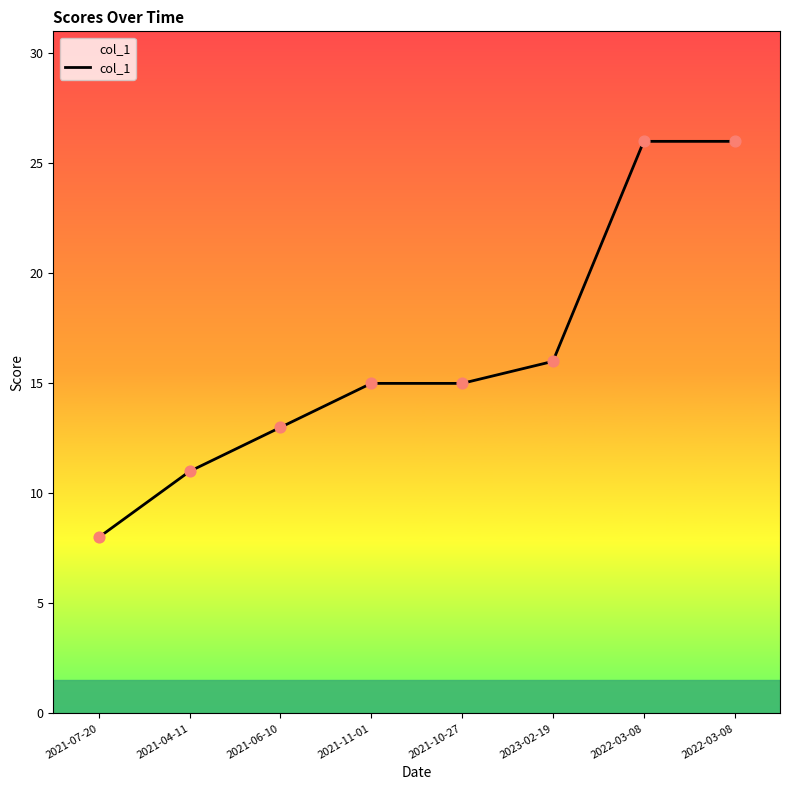

Which has a higher value, 2021-07-20 or 2021-06-10?

2021-06-10